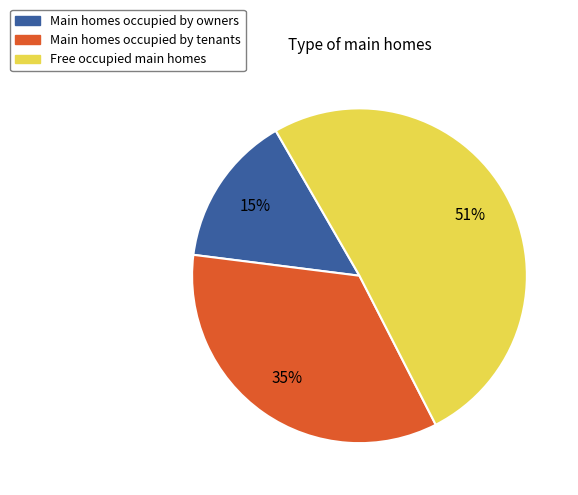

Rank the categories by value from lowest to highest.

Main homes occupied by owners, Main homes occupied by tenants, Free occupied main homes